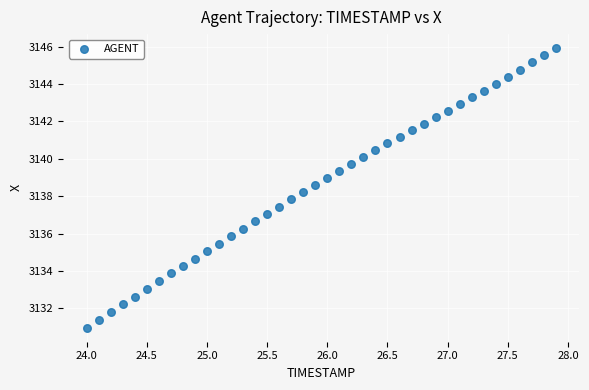

What is the range of X values (max minus min)?

3.9